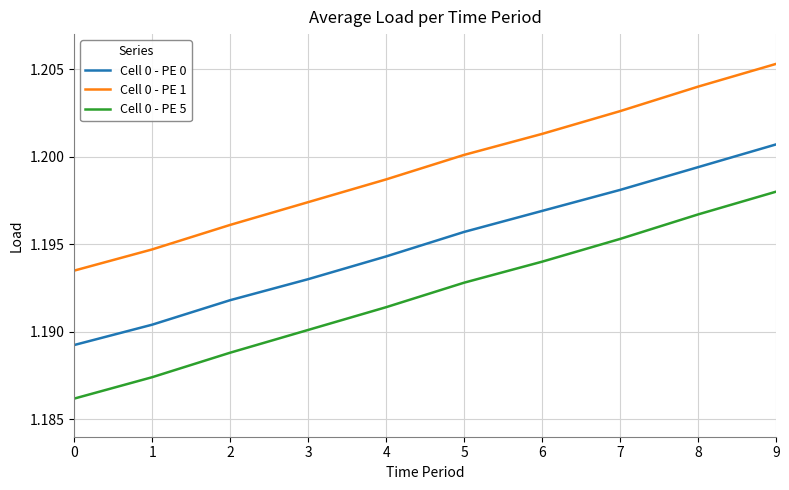

Which series has the widest spread of values?

Cell 0 - PE 5